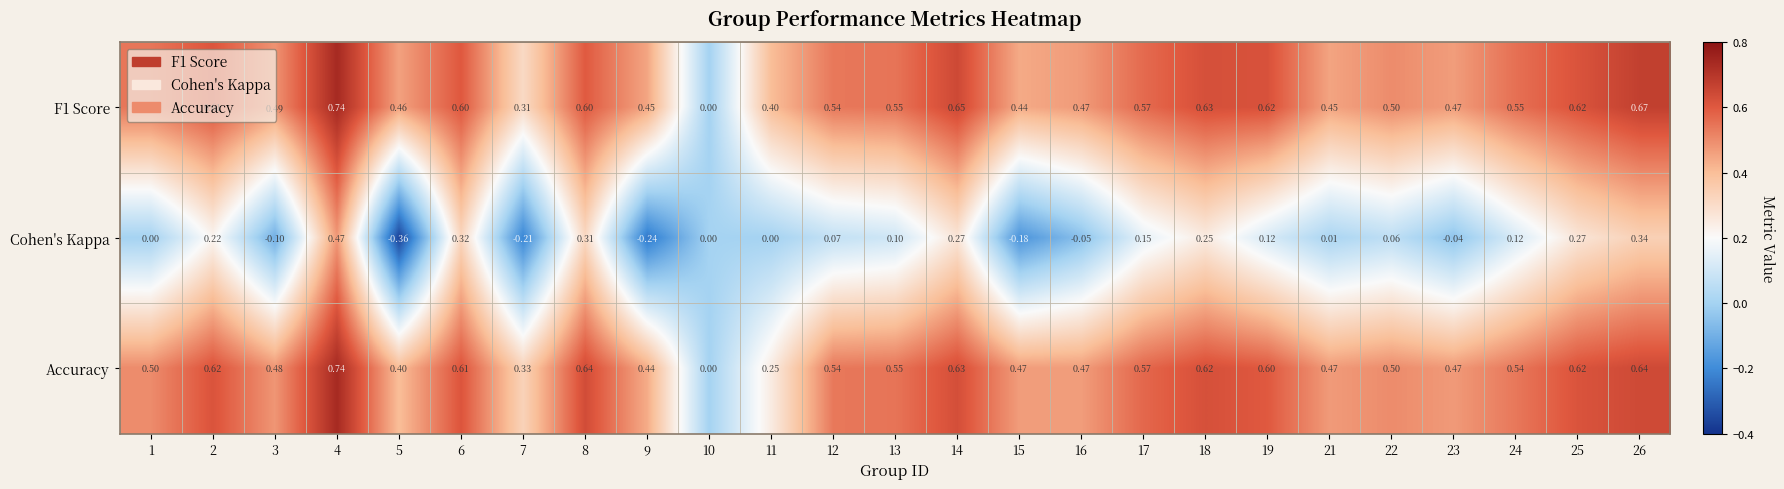

Which series has the largest total across all categories?

F1 Score